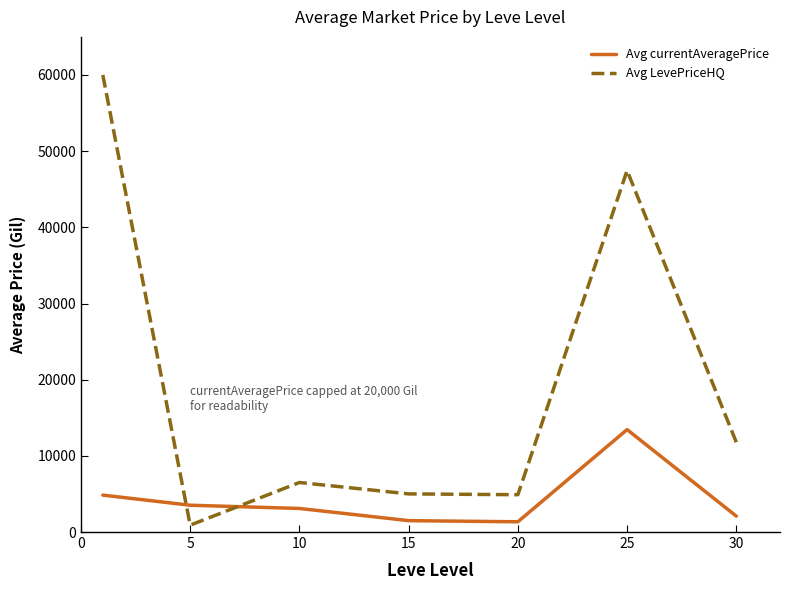

List the series in order of their peak value, lowest first.

Avg currentAveragePrice, Avg LevePriceHQ